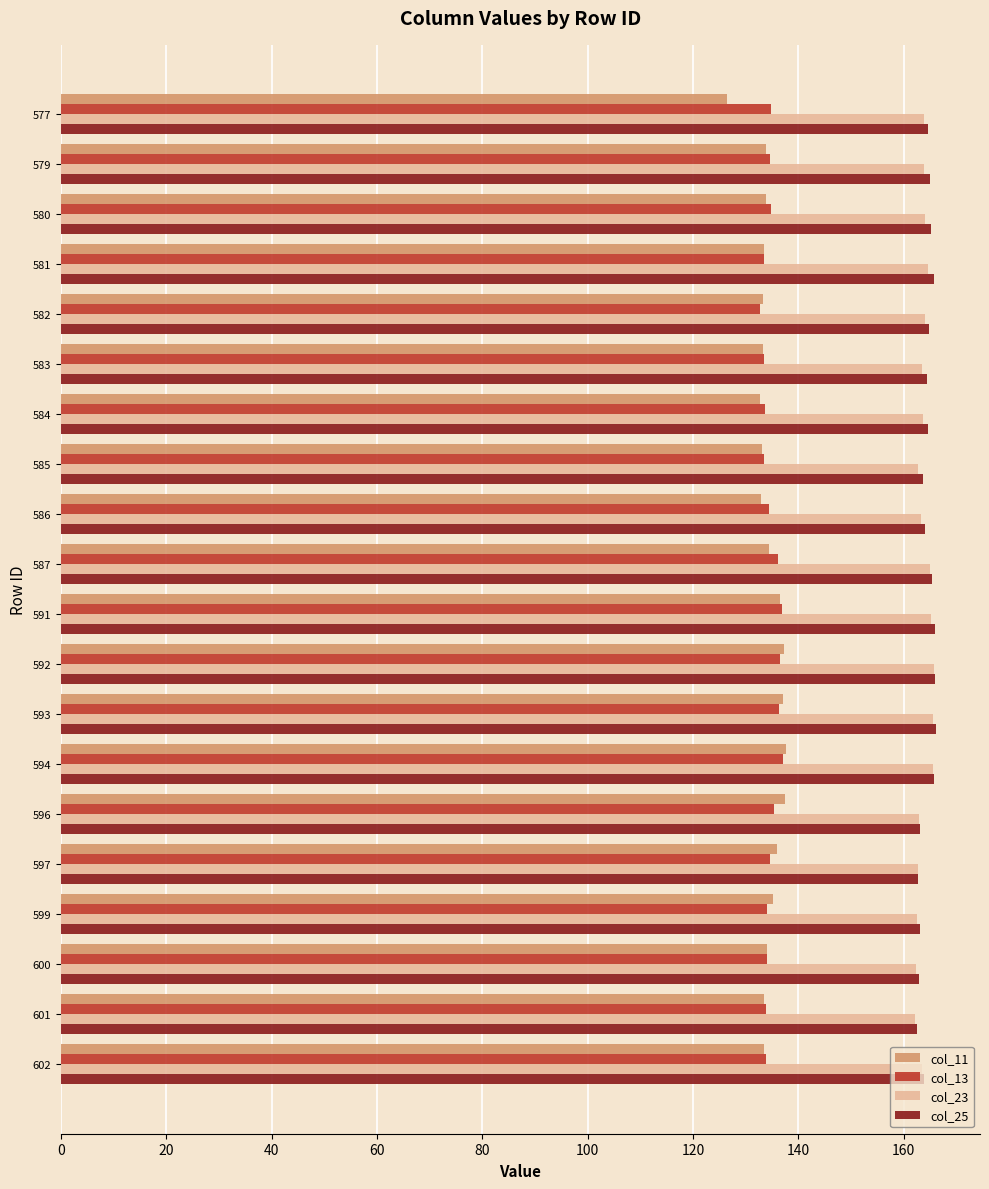

What is the sum of the col_13 values at 593 and 591?

273.2